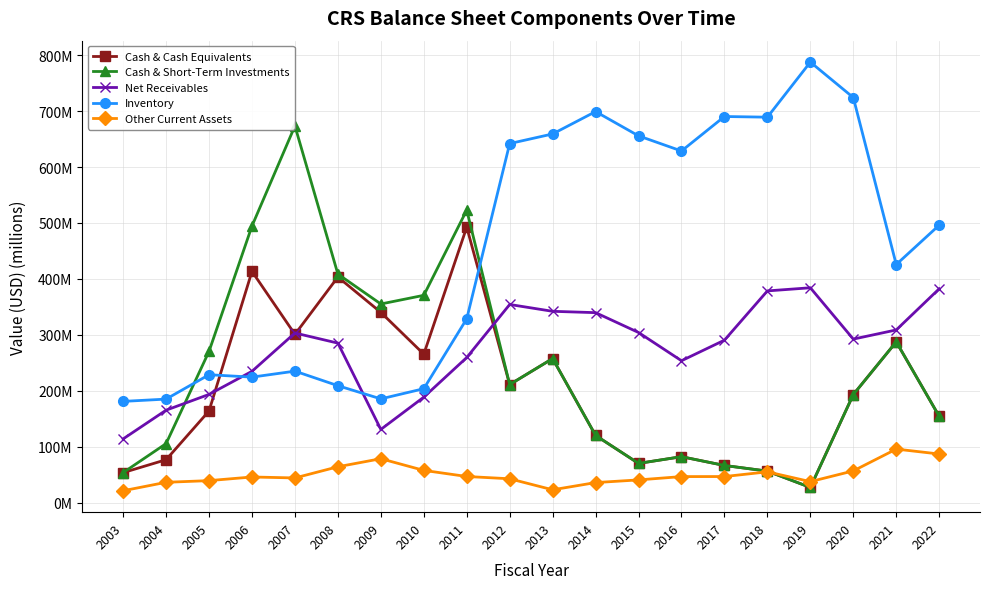

What is the maximum value shown in the chart?

787.7